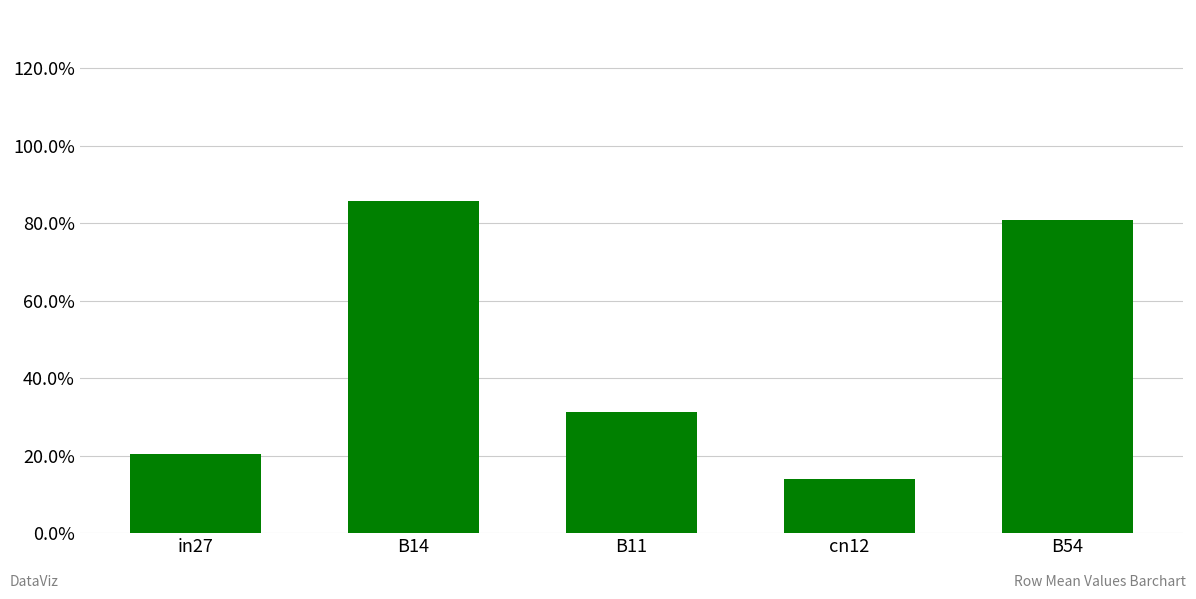

What is the value of the 5th bar from the left?

0.8